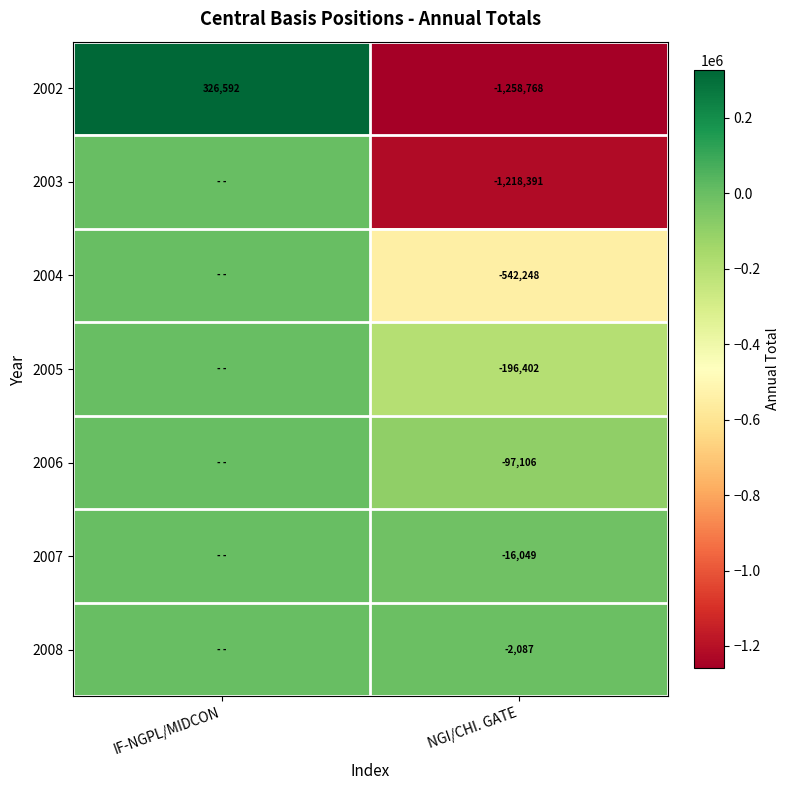

The value of 2006 at NGI/CHI. GATE is -171551. True or false?

False